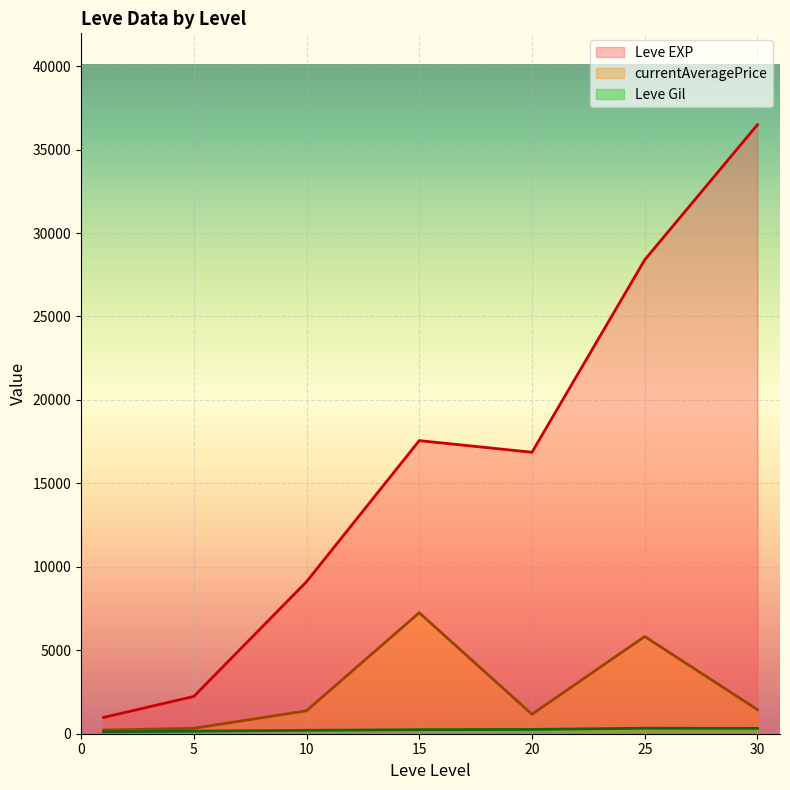

Rank the series at 25 from highest to lowest value.

Leve EXP, currentAveragePrice, Leve Gil